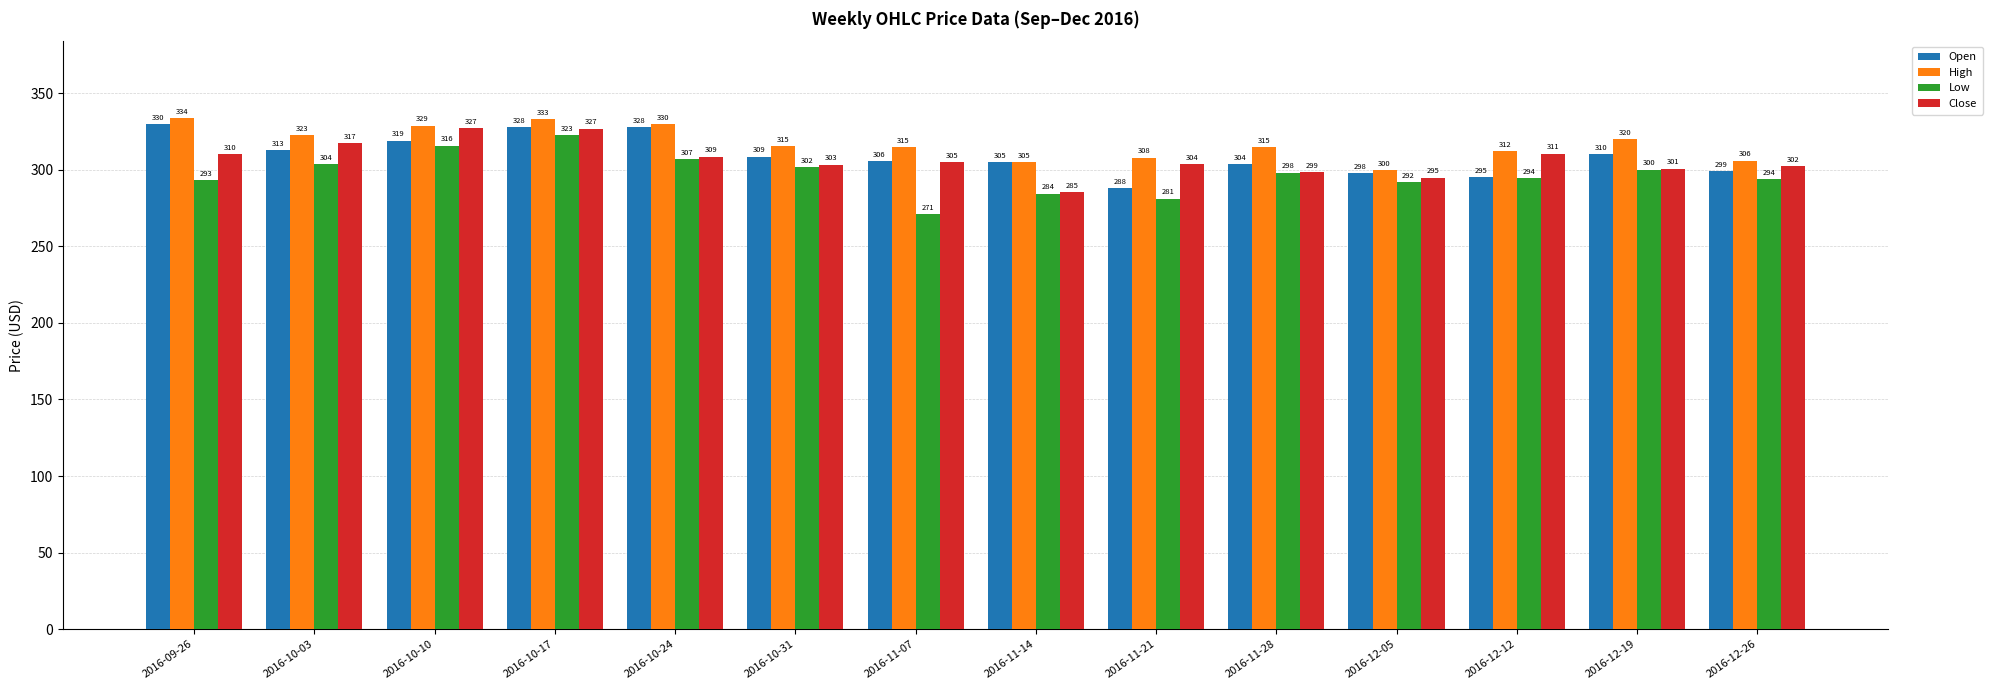

What are all the series names shown in the legend?

Open, High, Low, Close